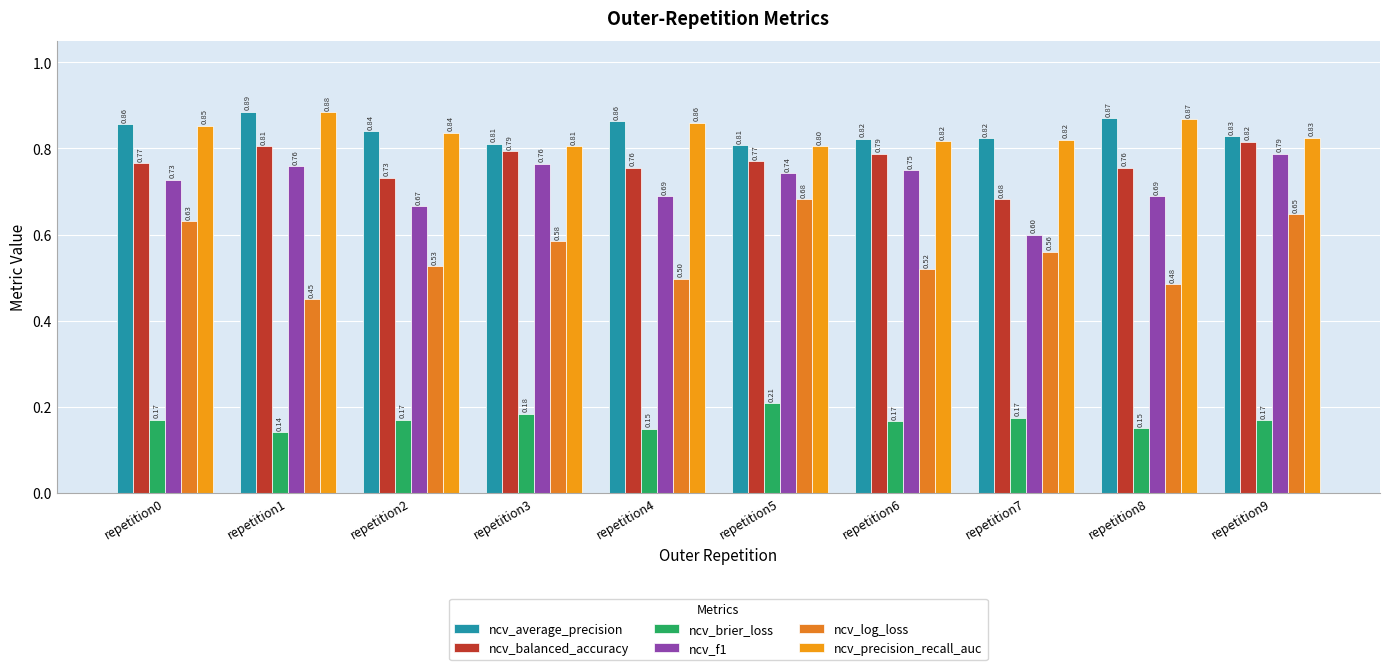

What are all the series names shown in the legend?

ncv_average_precision, ncv_balanced_accuracy, ncv_brier_loss, ncv_f1, ncv_log_loss, ncv_precision_recall_auc